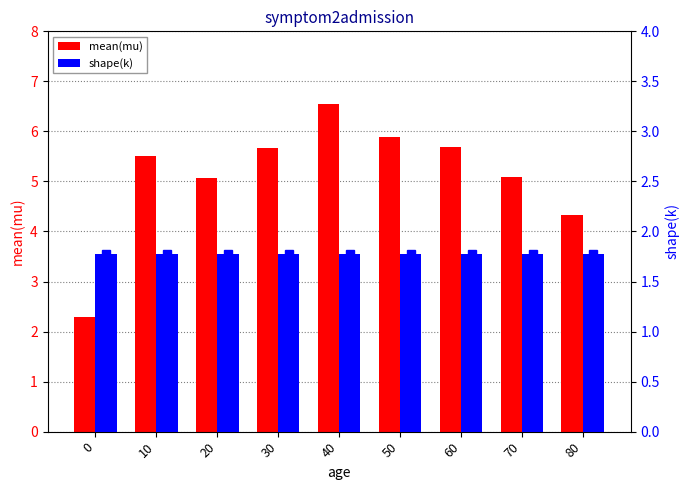

How many values in the mean(mu) series exceed 5?

7